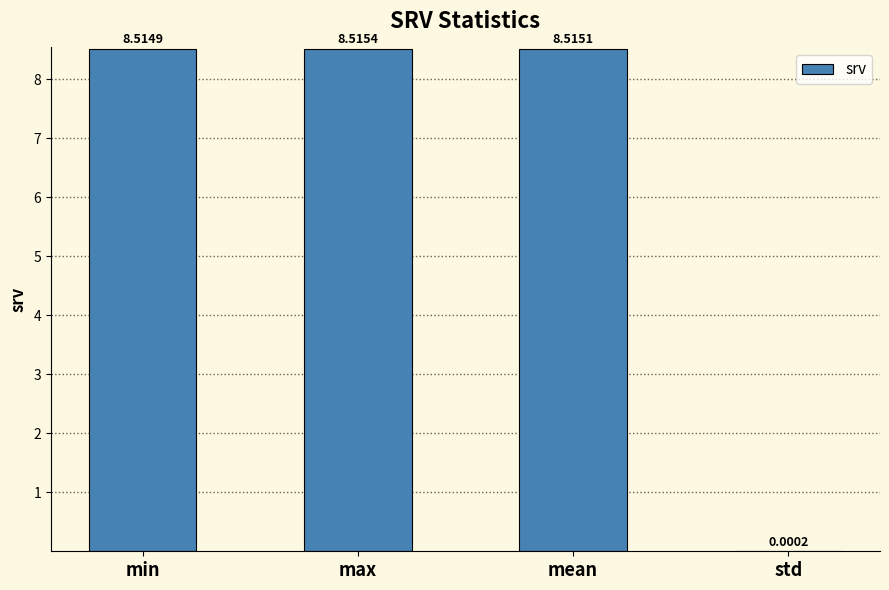

Count the number of values greater than 8.

3